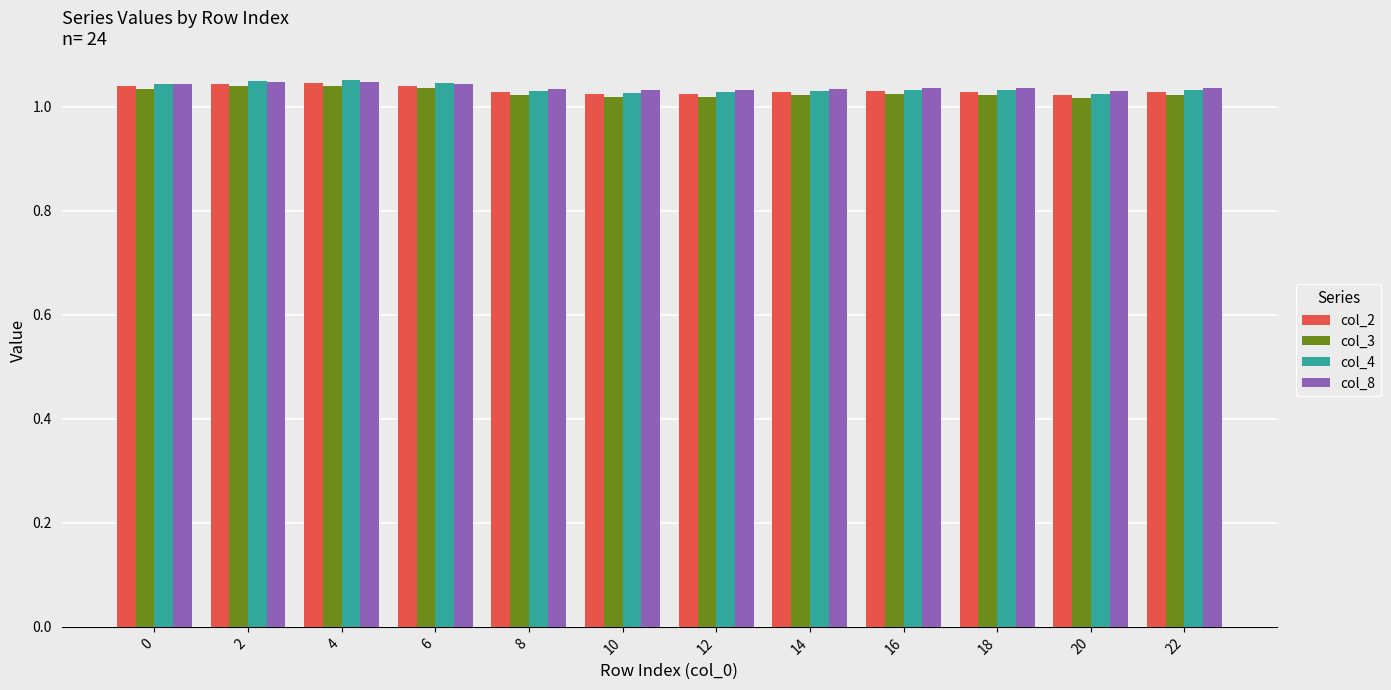

Which series has the widest spread of values?

col_4